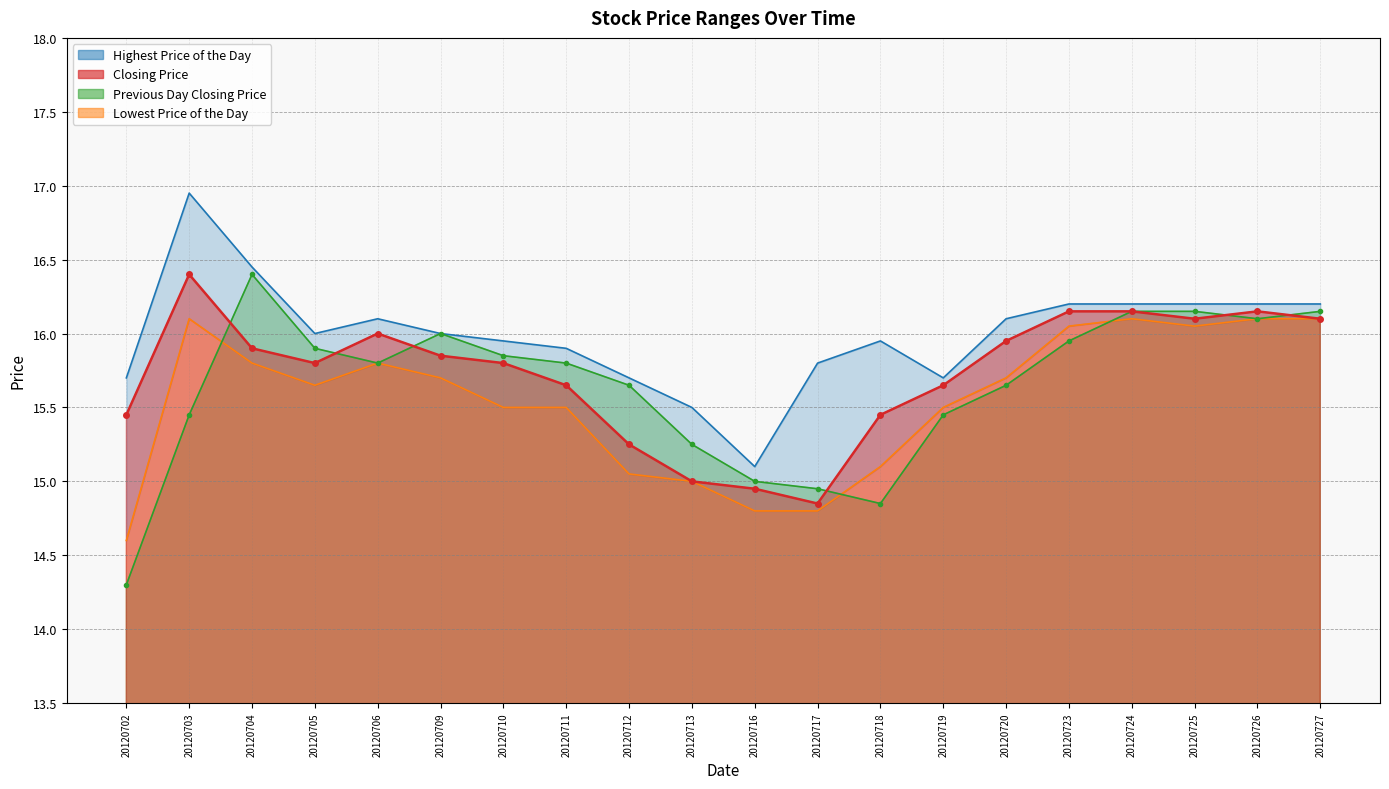

What is the sum of all Previous Day Closing Price values?

312.8